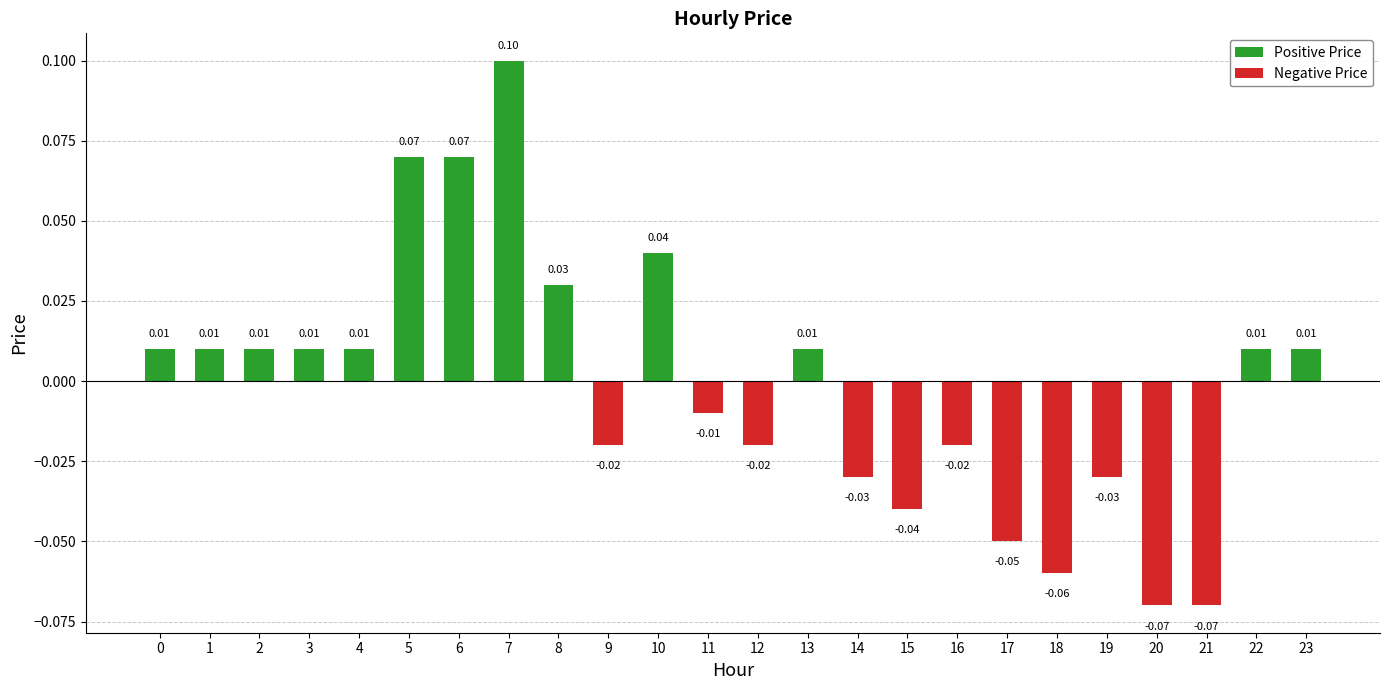

Between 13 and 11, which is larger?

13